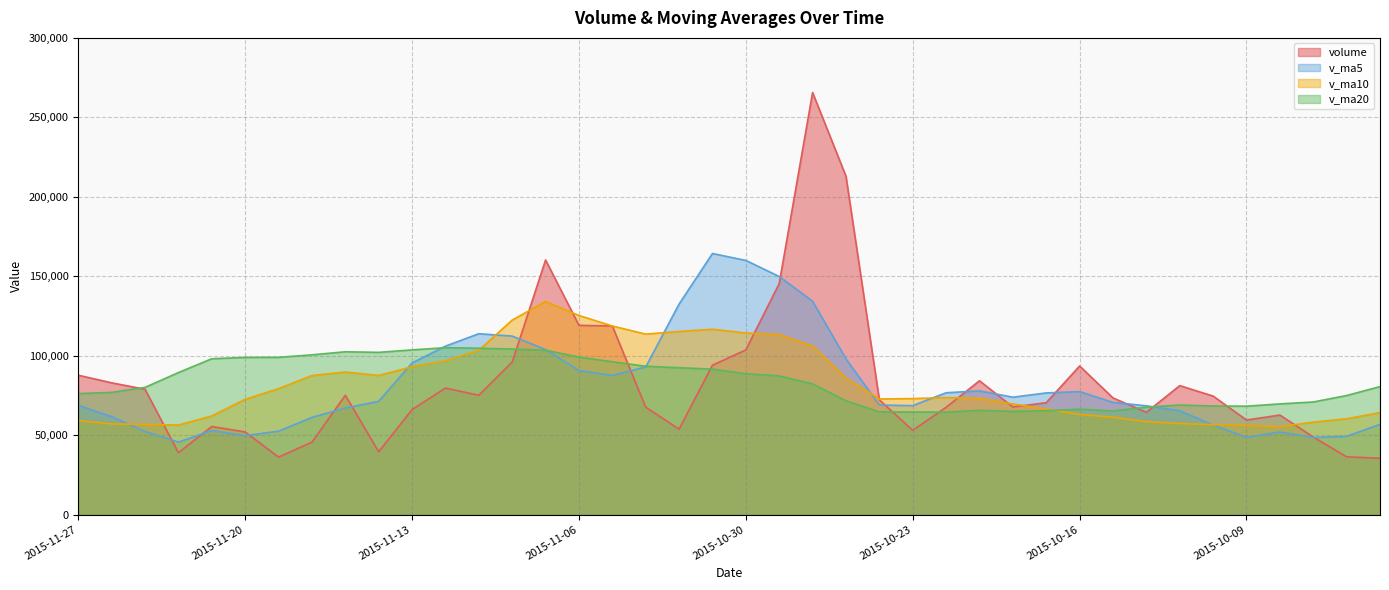

Reading left to right, transcribe all the data shown in this chart.

volume: 2015-11-27=87694.8	2015-11-26=82911.8	2015-11-25=78843.1	2015-11-24=38913.6	2015-11-23=55444.4	2015-11-20=51996.0	2015-11-19=36167.8	2015-11-18=45538.3	2015-11-17=75057.5	2015-11-16=39515.4	2015-11-13=66078.7	2015-11-12=79581.0	2015-11-11=75085.0	2015-11-10=96002.4	2015-11-09=160218.1	2015-11-06=119090.7	2015-11-05=118680.2	2015-11-04=67577.7	2015-11-03=53765.3	2015-11-02=94003.1	2015-10-30=103621.0	2015-10-29=145377.0	2015-10-28=265590.2	2015-10-27=212928.3	2015-10-26=72203.2	2015-10-23=53022.3	2015-10-22=67512.0	2015-10-21=84197.4	2015-10-20=67705.3	2015-10-19=70370.3	2015-10-16=93498.7	2015-10-15=73402.3	2015-10-14=64328.5	2015-10-13=81145.7	2015-10-12=74555.0	2015-10-09=59504.1	2015-10-08=62619.4	2015-09-30=48818.4	2015-09-29=36340.9	2015-09-28=35449.9
v_ma5: 2015-11-27=68761.5	2015-11-26=61621.8	2015-11-25=52273.0	2015-11-24=45612.0	2015-11-23=52840.8	2015-11-20=49655.0	2015-11-19=52471.6	2015-11-18=61154.2	2015-11-17=67063.5	2015-11-16=71252.5	2015-11-13=95393.0	2015-11-12=105995.4	2015-11-11=113815.3	2015-11-10=112313.8	2015-11-09=103866.4	2015-11-06=90623.4	2015-11-05=87529.5	2015-11-04=92868.8	2015-11-03=132471.3	2015-11-02=164303.9	2015-10-30=159944.0	2015-10-29=149824.2	2015-10-28=134251.2	2015-10-27=97972.6	2015-10-26=68928.0	2015-10-23=68561.5	2015-10-22=76656.7	2015-10-21=77834.8	2015-10-20=73861.0	2015-10-19=76549.1	2015-10-16=77386.1	2015-10-15=70587.1	2015-10-14=68430.6	2015-10-13=65328.5	2015-10-12=56367.6	2015-10-09=48546.6	2015-10-08=51968.8	2015-09-30=48434.0	2015-09-29=49256.9	2015-09-28=56766.7
v_ma10: 2015-11-27=59208.3	2015-11-26=57046.7	2015-11-25=56713.6	2015-11-24=56337.8	2015-11-23=62046.7	2015-11-20=72524.0	2015-11-19=79233.5	2015-11-18=87484.7	2015-11-17=89688.7	2015-11-16=87559.4	2015-11-13=93008.2	2015-11-12=96762.4	2015-11-11=103342.0	2015-11-10=122392.6	2015-11-09=134085.2	2015-11-06=125283.7	2015-11-05=118676.8	2015-11-04=113560.0	2015-11-03=115222.0	2015-11-02=116616.0	2015-10-30=114252.7	2015-10-29=113240.5	2015-10-28=106043.0	2015-10-27=85916.8	2015-10-26=72738.6	2015-10-23=72973.8	2015-10-22=73621.9	2015-10-21=73132.7	2015-10-20=69594.8	2015-10-19=66458.3	2015-10-16=62966.3	2015-10-15=61278.0	2015-10-14=58432.3	2015-10-13=57292.7	2015-10-12=56567.2	2015-10-09=56103.8	2015-10-08=55267.5	2015-09-30=58176.2	2015-09-29=60260.0	2015-09-28=64201.4
v_ma20: 2015-11-27=76108.2	2015-11-26=76904.6	2015-11-25=80027.8	2015-11-24=89365.2	2015-11-23=98065.9	2015-11-20=98903.9	2015-11-19=98955.2	2015-11-18=100522.4	2015-11-17=102455.3	2015-11-16=102087.7	2015-11-13=103630.5	2015-11-12=105001.5	2015-11-11=104692.5	2015-11-10=104154.7	2015-11-09=103411.9	2015-11-06=99128.7	2015-11-05=96149.4	2015-11-04=93346.4	2015-11-03=92408.4	2015-11-02=91537.2	2015-10-30=88609.5	2015-10-29=87259.2	2015-10-28=82237.6	2015-10-27=71604.8	2015-10-26=64652.9	2015-10-23=64538.8	2015-10-22=64444.7	2015-10-21=65654.4	2015-10-20=64927.4	2015-10-19=65329.9	2015-10-16=66315.8	2015-10-15=65213.1	2015-10-14=67576.4	2015-10-13=68941.2	2015-10-12=68325.2	2015-10-09=68197.4	2015-10-08=69643.7	2015-09-30=70856.0	2015-09-29=74914.4	2015-09-28=80530.3